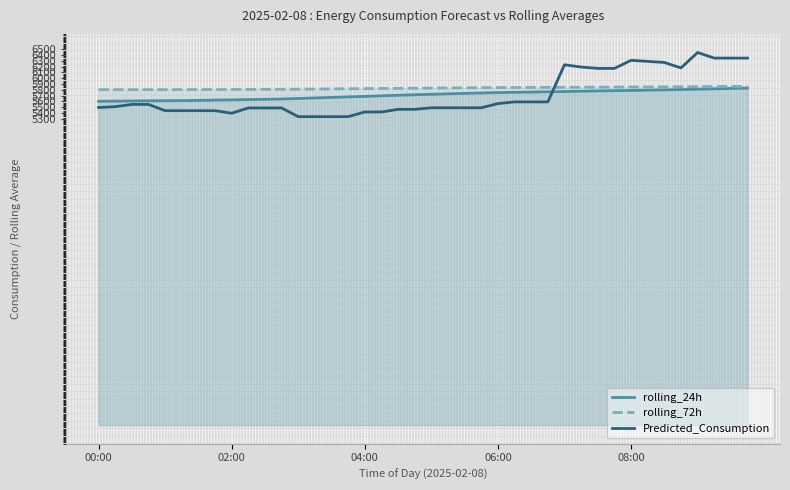

True or false: Predicted_Consumption and rolling_72h intersect in this chart.

True